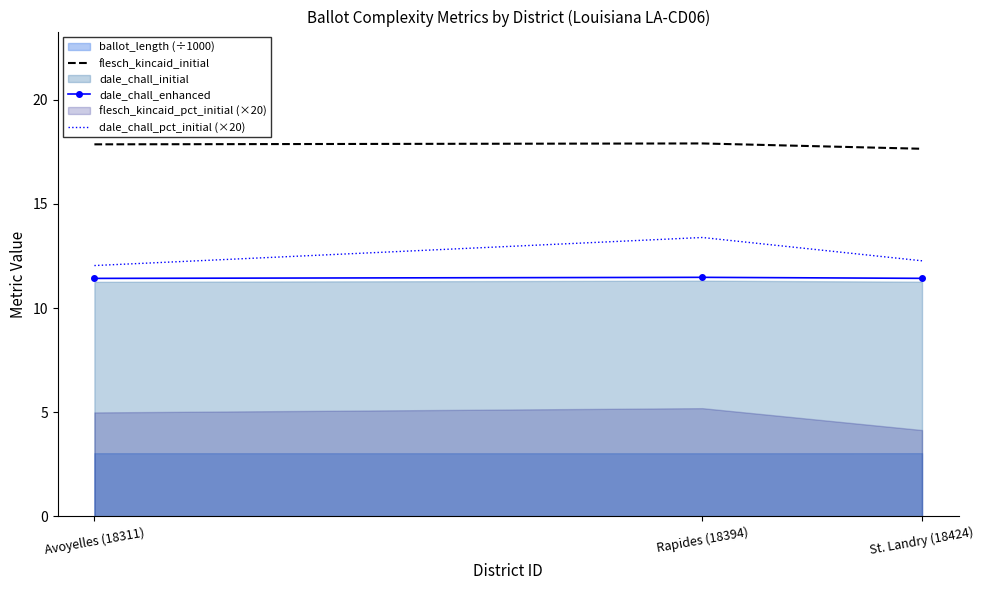

Which category has the highest value in the flesch_kincaid_initial series?

Rapides (18394)